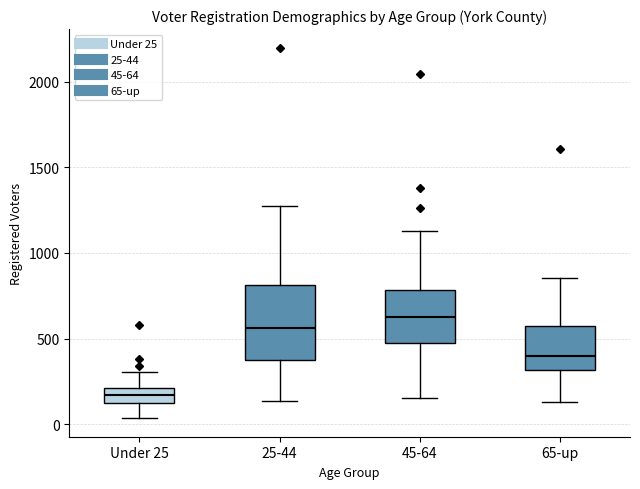

Reading left to right, transcribe this box plot: for each box, give where its median line is, the range the box spans, and where its two whiskers end, as read against the y-axis. The values are not printed on the chart, so give them approximately, as read against the axis.

Under 25: median 150 (inside the box), box 150 to 200, whiskers 50 to 300
25-44: median 550, box 350 to 800, whiskers 150 to 1250
45-64: median 650, box 500 to 800, whiskers 150 to 1150
65-up: median 400, box 300 to 550, whiskers 150 to 850